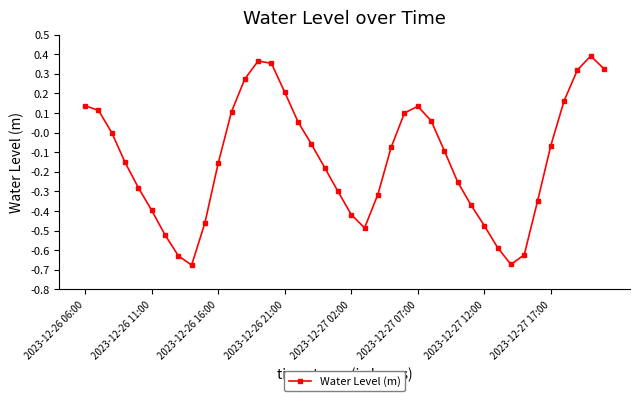

What is the difference between the second highest and minimum values?

1.0